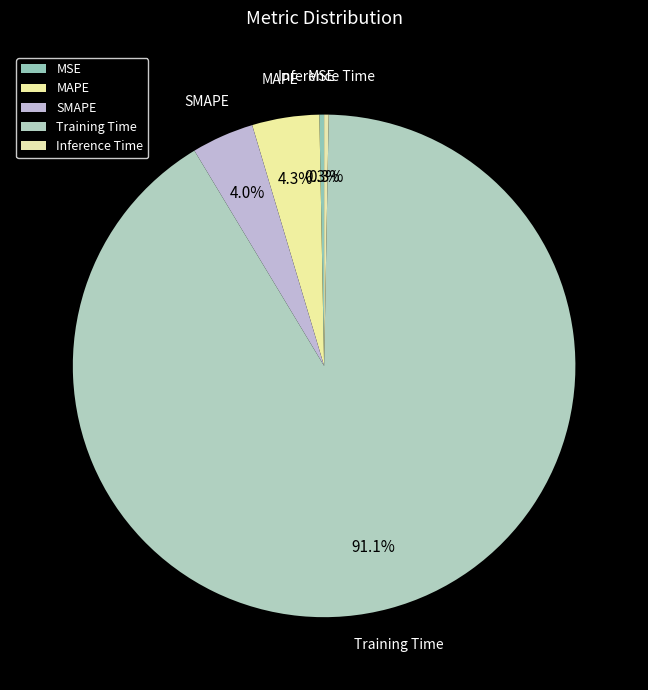

To the nearest percent, what portion does SMAPE represent?

4%